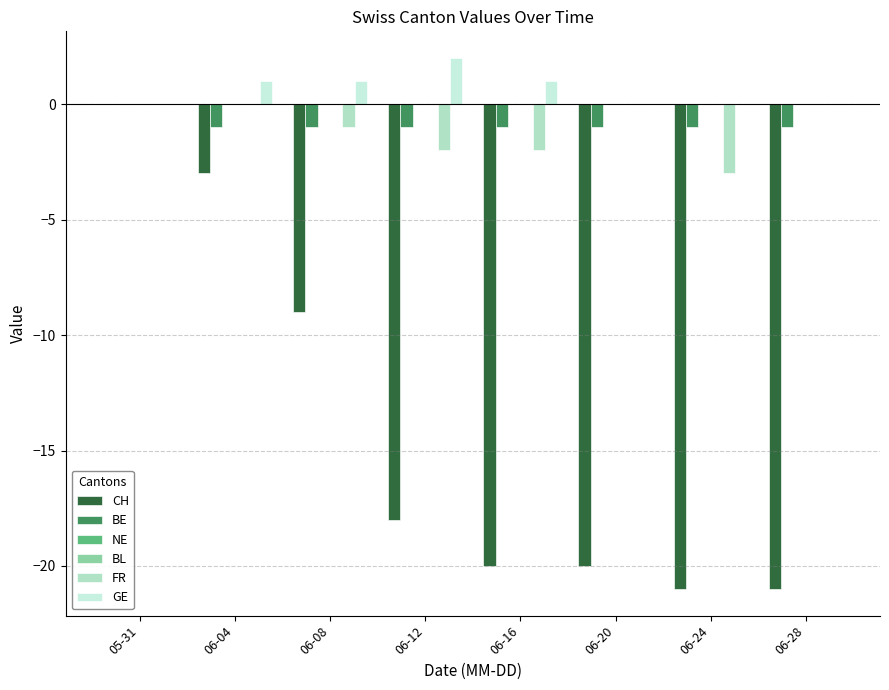

Where is FR nearest to the value -1?

06-08